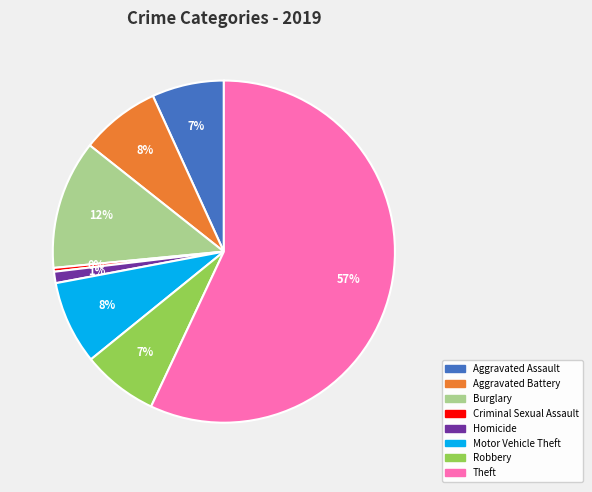

Combined, do Burglary and Aggravated Assault account for over 50%?

No